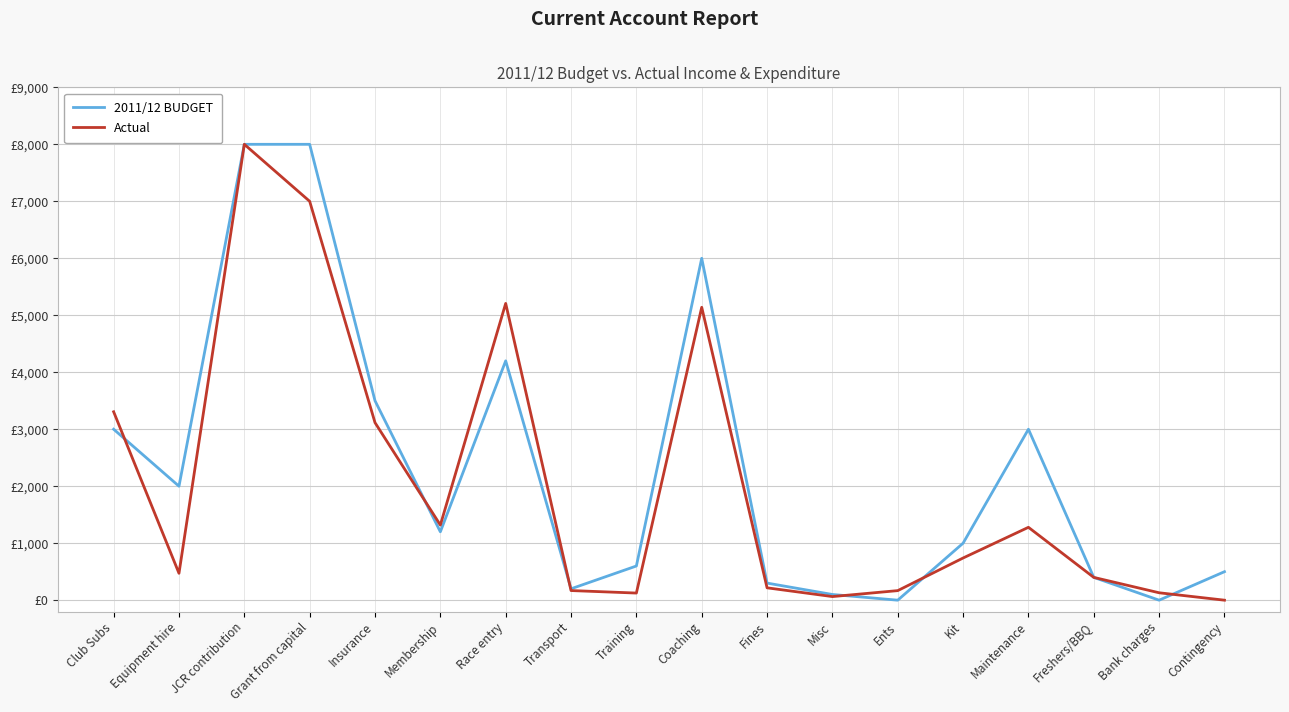

Does the chart have visible grid lines?

Yes